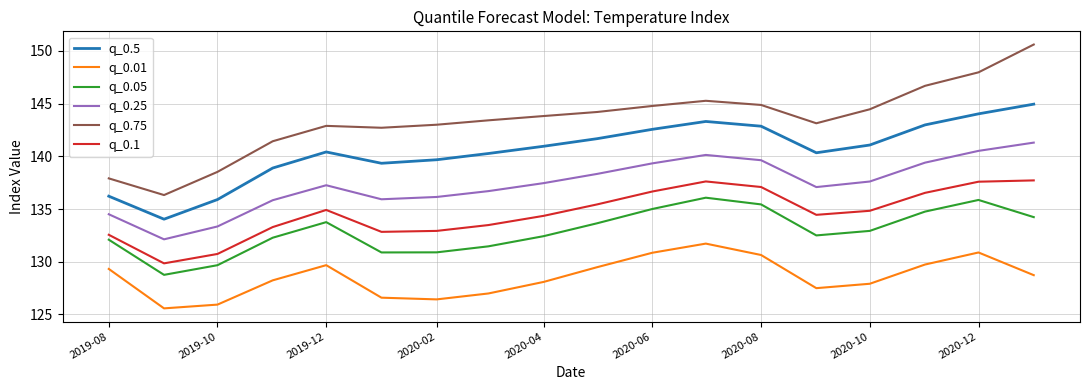

What is the minimum value for q_0.75?

136.3